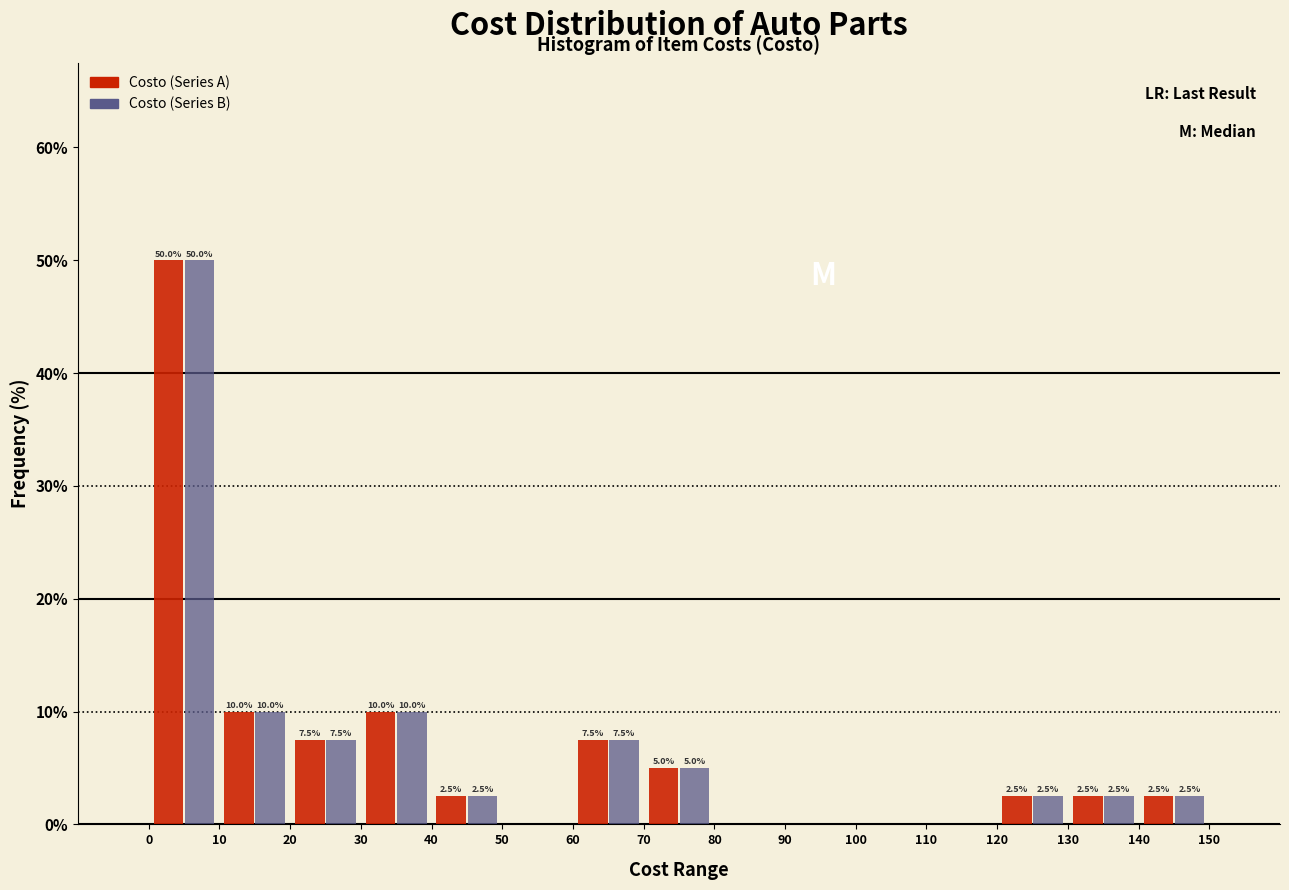

In the Costo (Series A) series, which range on the x-axis has the tallest bar?

0 to 10